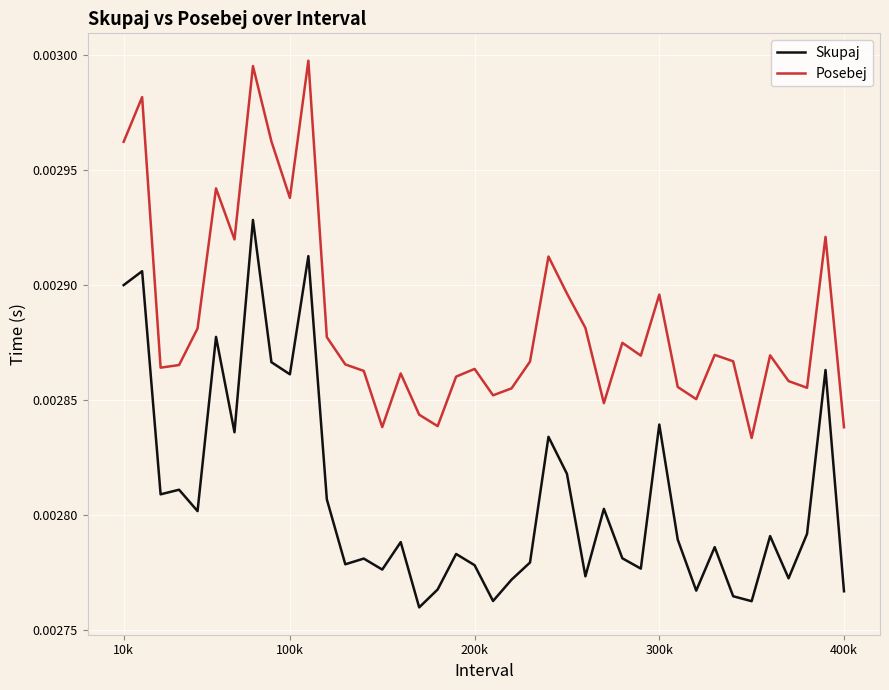

How many Posebej values are between 0 and 1?

40